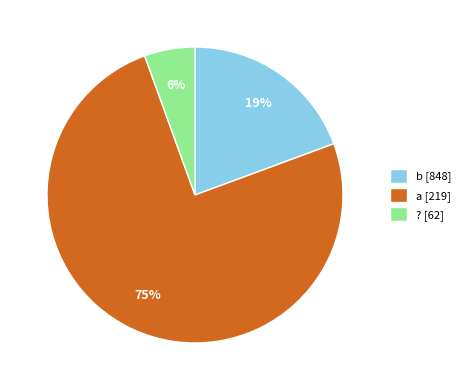

Which category has the smallest portion of the pie?

? [62]